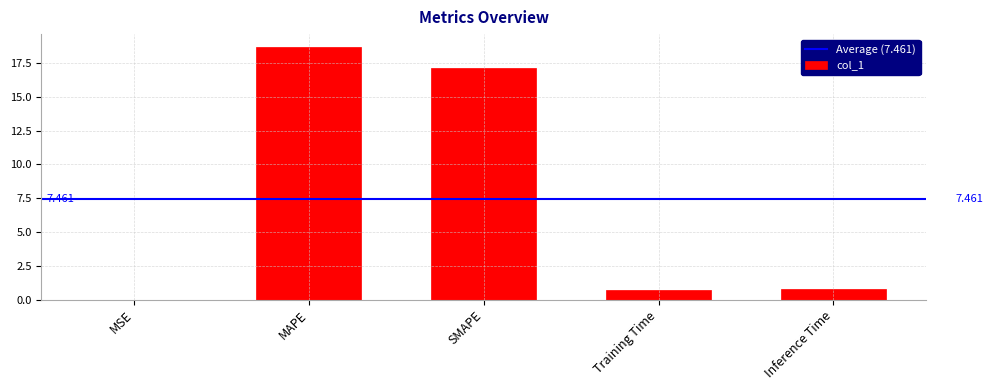

The value at MSE is 0.0. True or false?

True